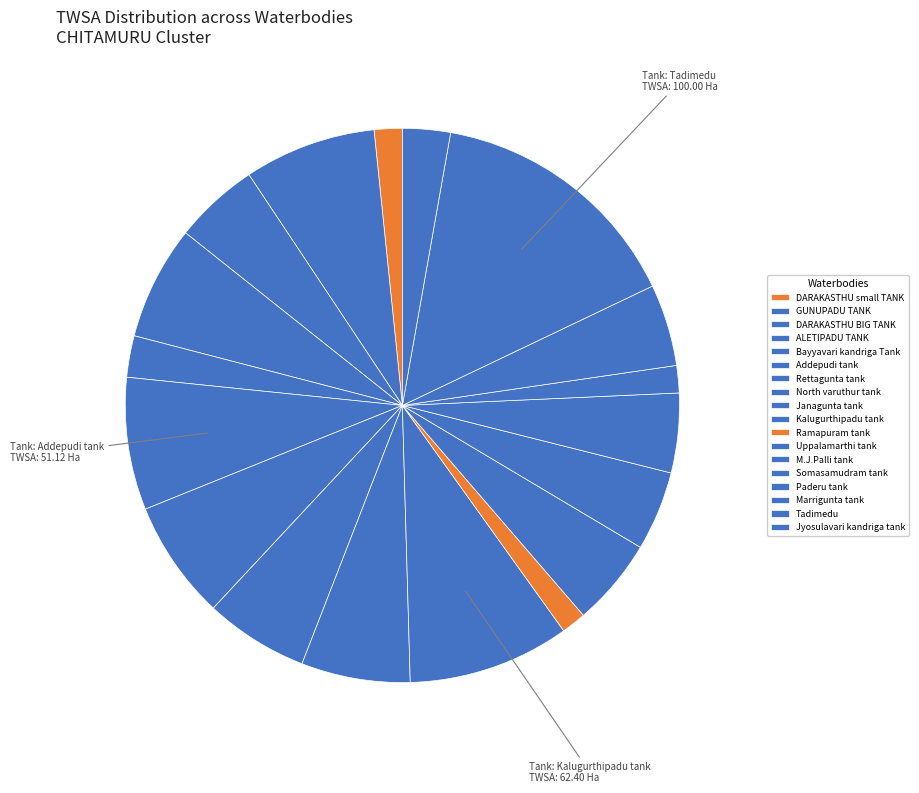

How many slices are in this pie chart?

18